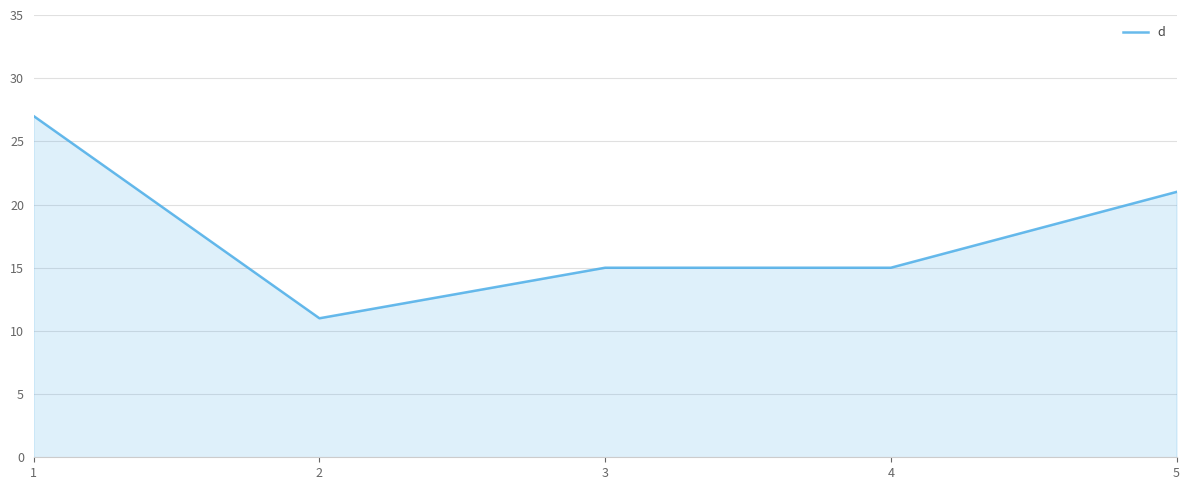

What is the ratio of the value at 5 to the value at 2?

1.9